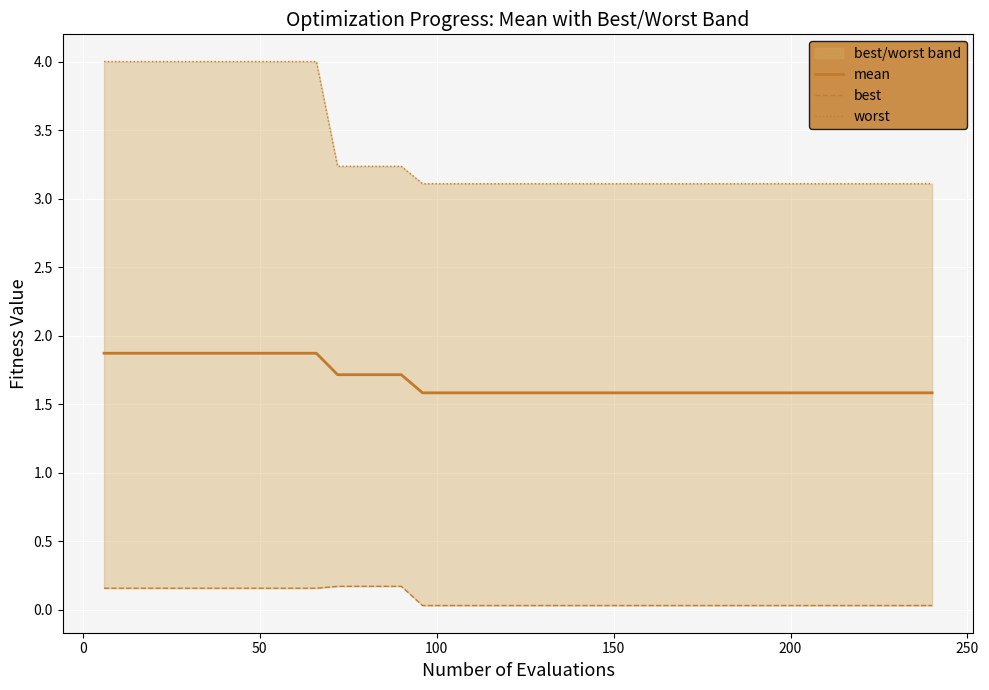

What is the lowest value of the mean series?

1.6